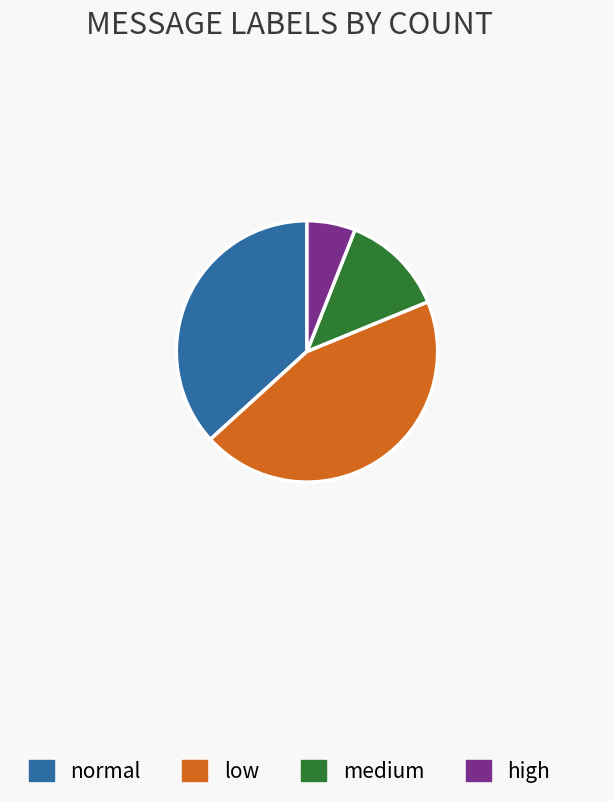

True or false: normal accounts for 20% of the total.

False